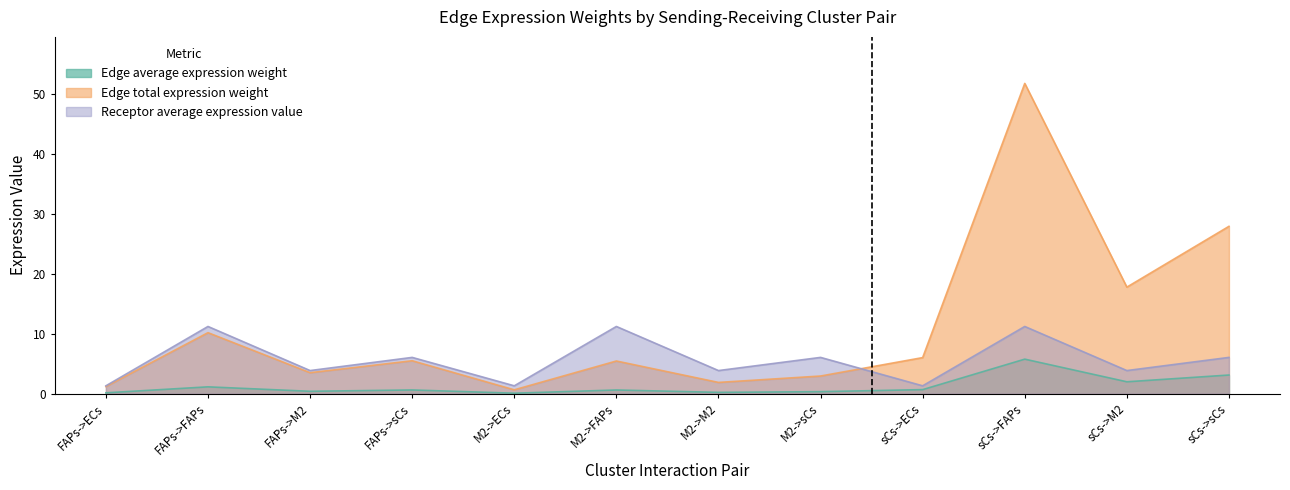

Which series changed the most between FAPs->sCs and M2->ECs?

Edge total expression weight